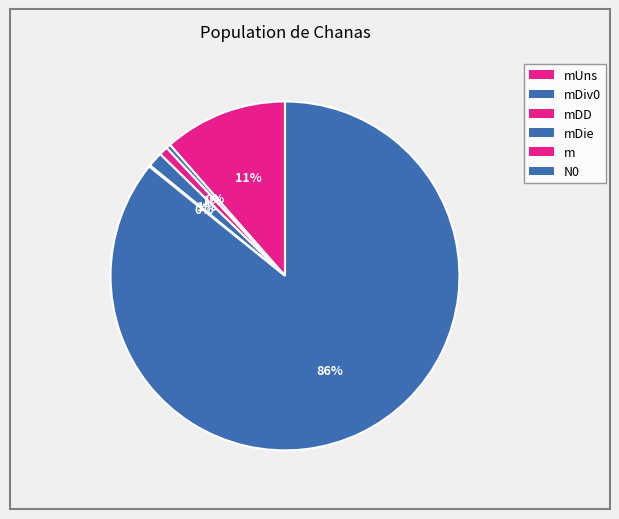

How many slices are in this pie chart?

6